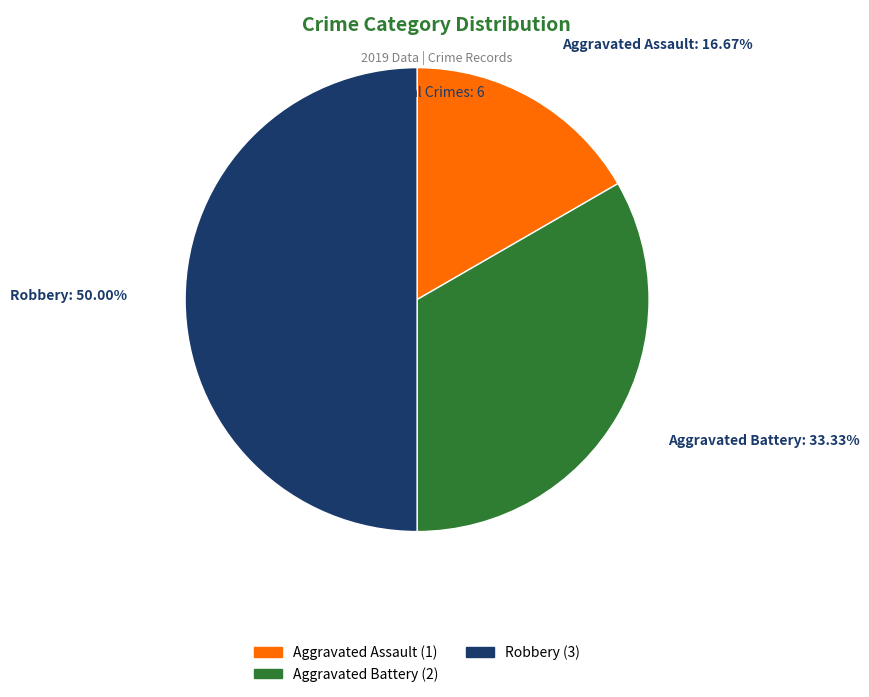

To the nearest percent, what percentage of the pie is Robbery?

50%